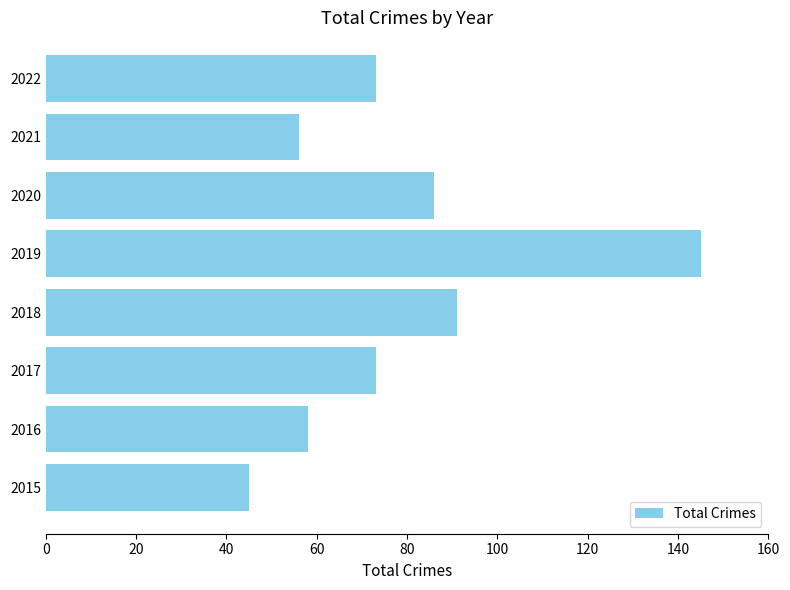

Which label corresponds to the largest value in the chart?

2019